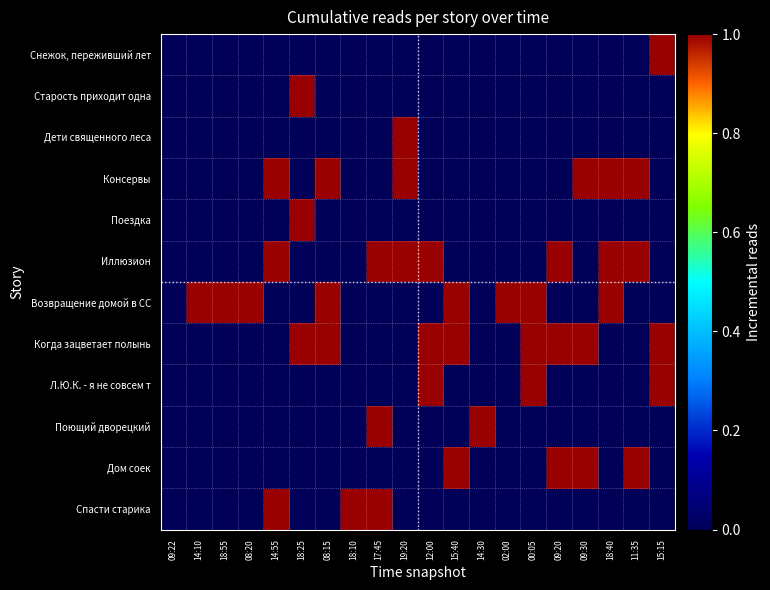

What is the difference between the highest and lowest values at 18:40?

1